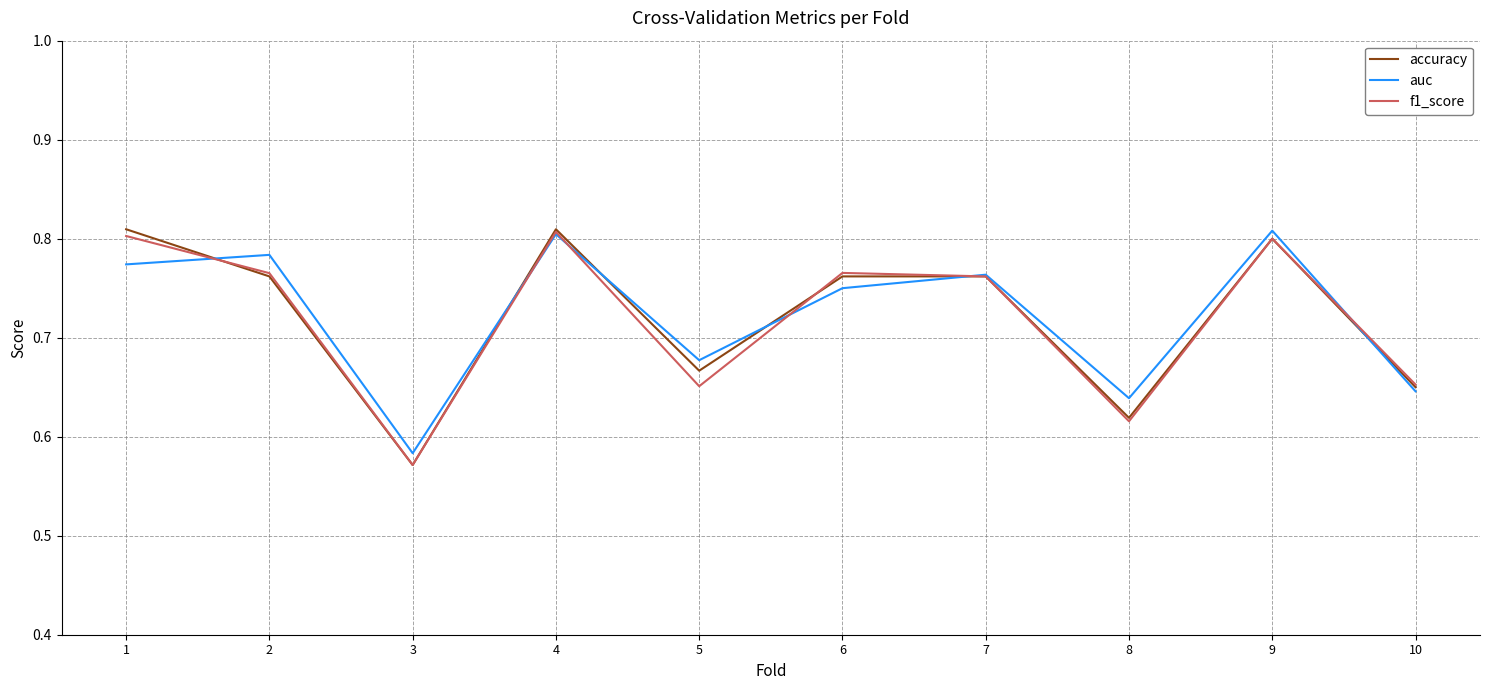

How many interior local valleys does the auc series have?

3